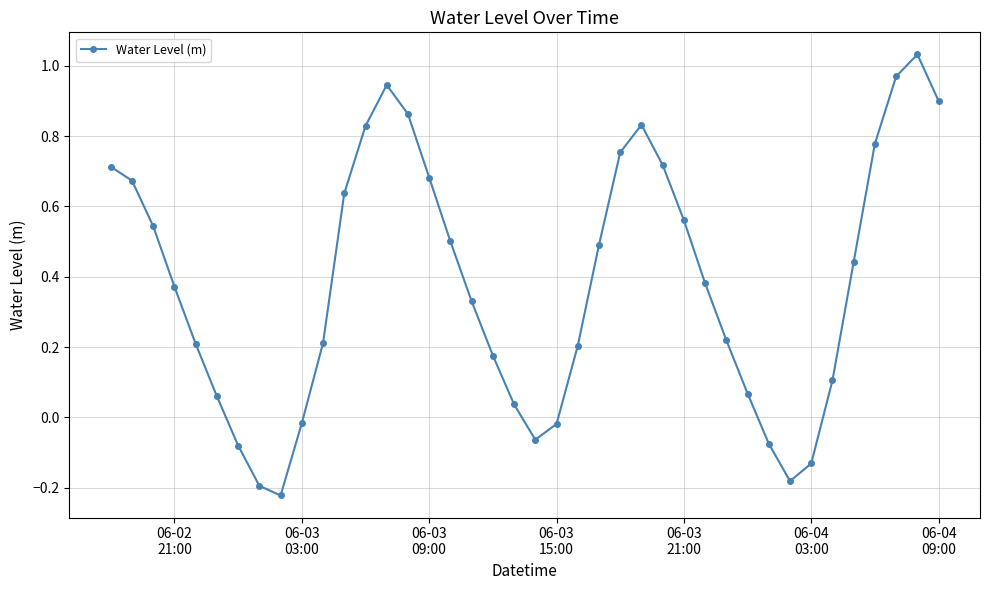

How many lines are shown in the chart?

1